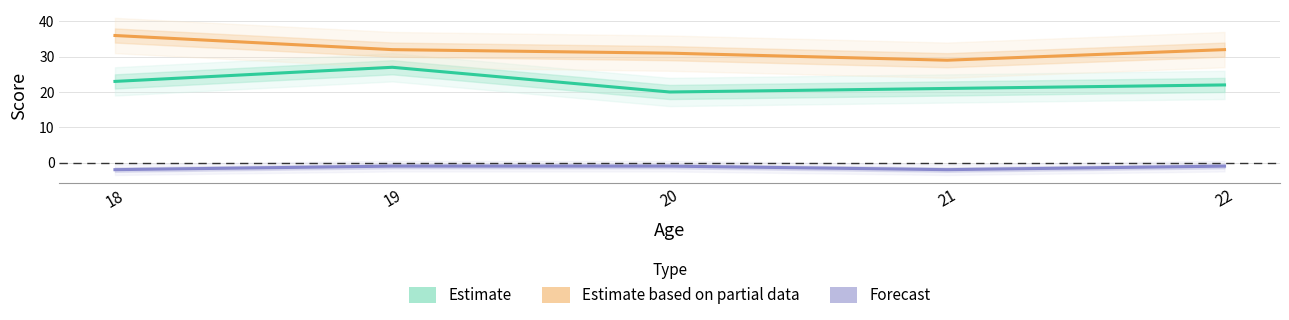

The value of Estimate at 21 is 21. True or false?

True